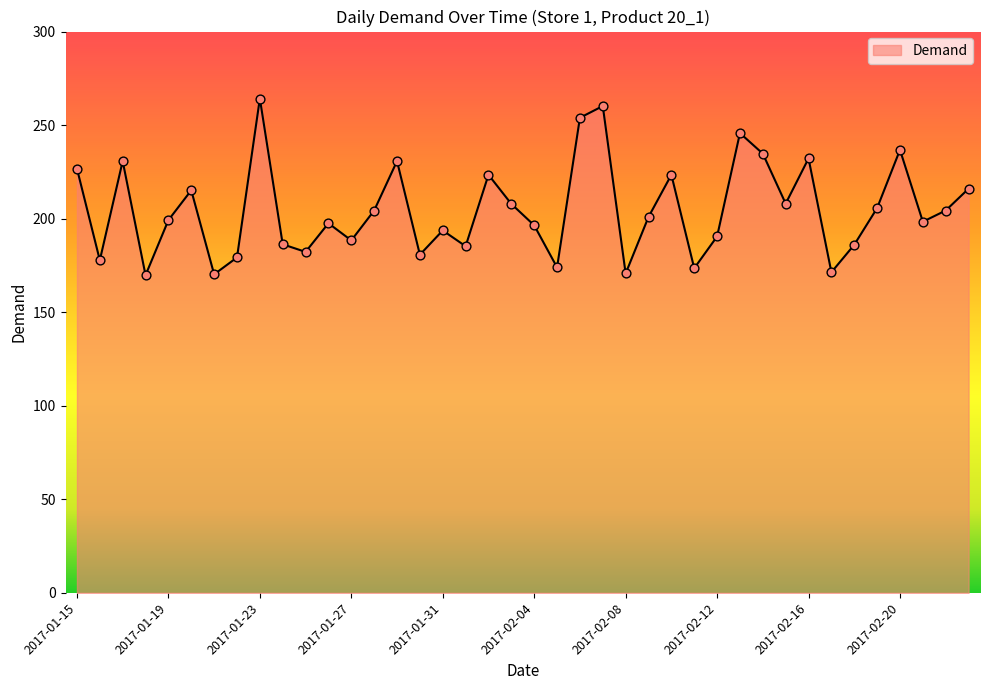

What is the smallest value displayed?

169.8